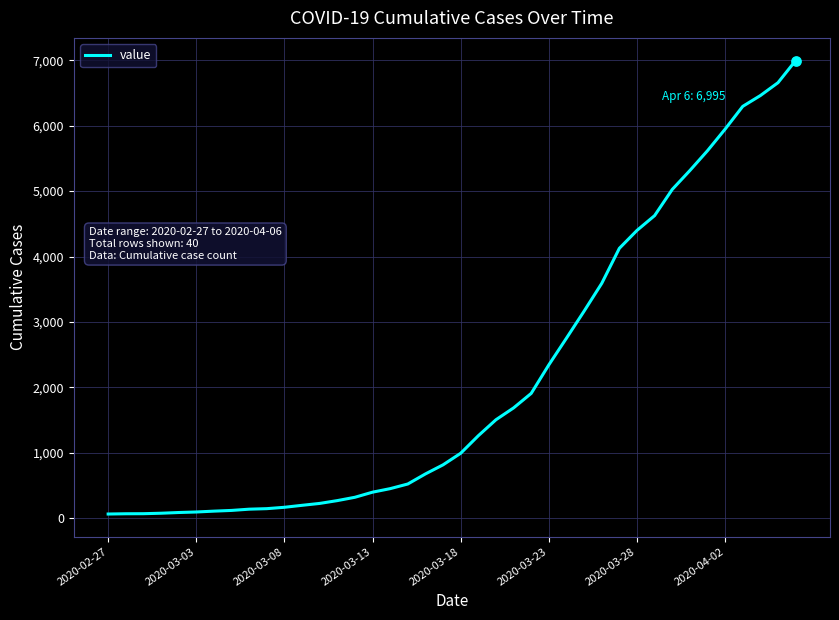

What is the maximum value shown in the chart?

6995